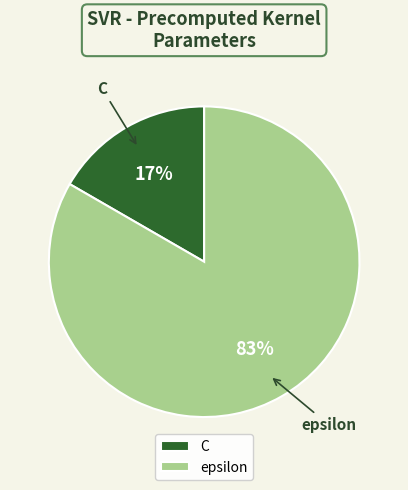

The epsilon slice represents 91% of the pie. True or false?

False